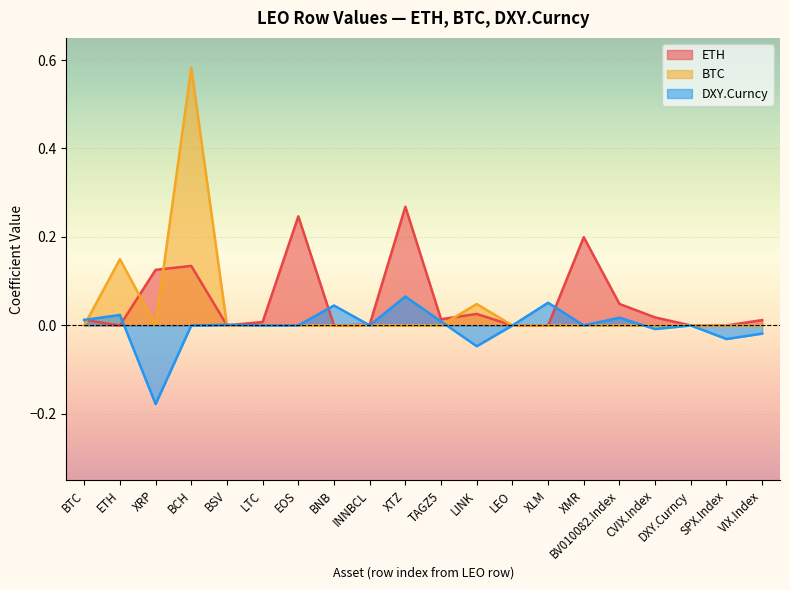

What is the minimum value shown in the chart?

-0.2